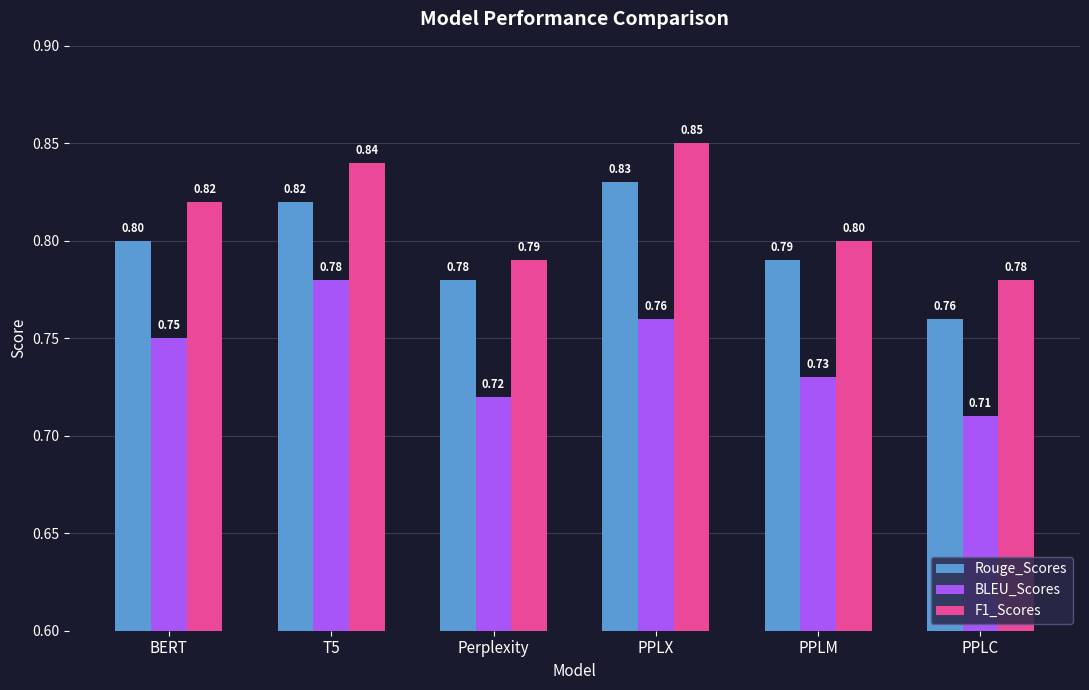

Rank the series at T5 from highest to lowest value.

F1_Scores, Rouge_Scores, BLEU_Scores